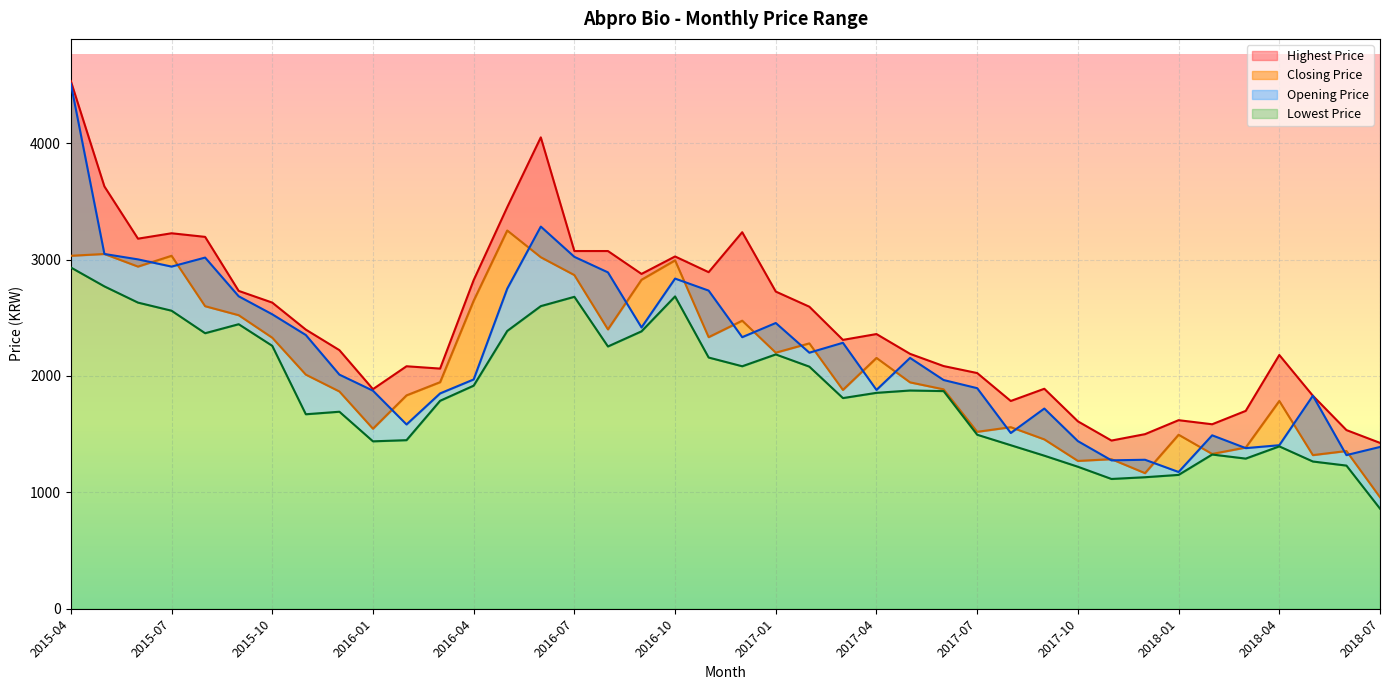

What is the highest value of the Opening Price series?

4510.1